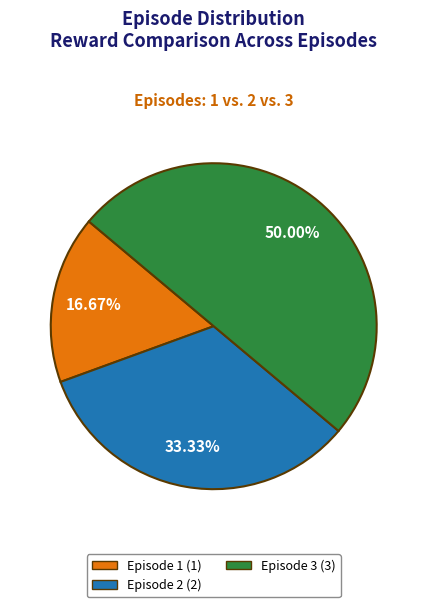

What is the largest slice in the pie chart?

Episode 3